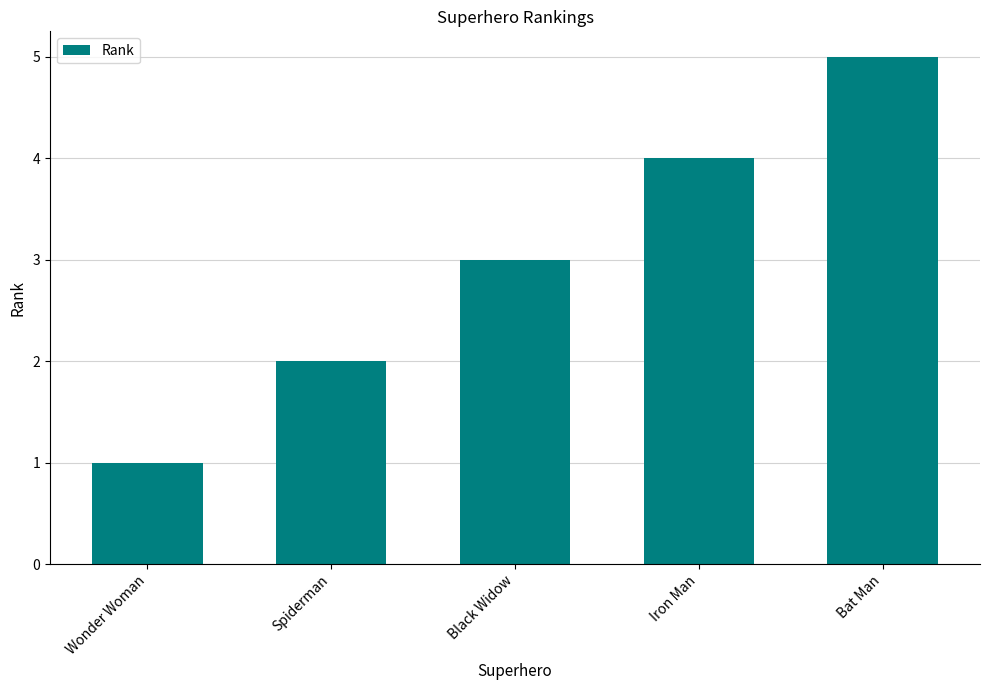

What position from the left is Bat Man?

5